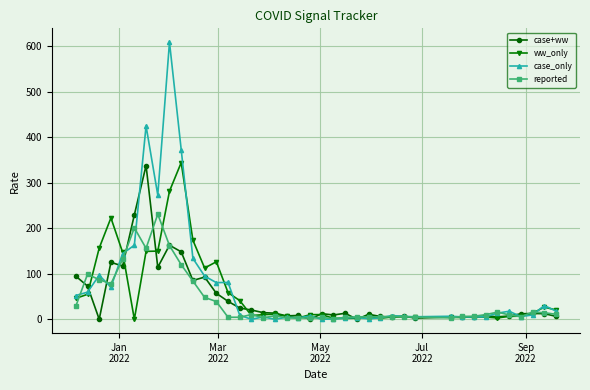

Which series has the largest range (max minus min)?

case_only